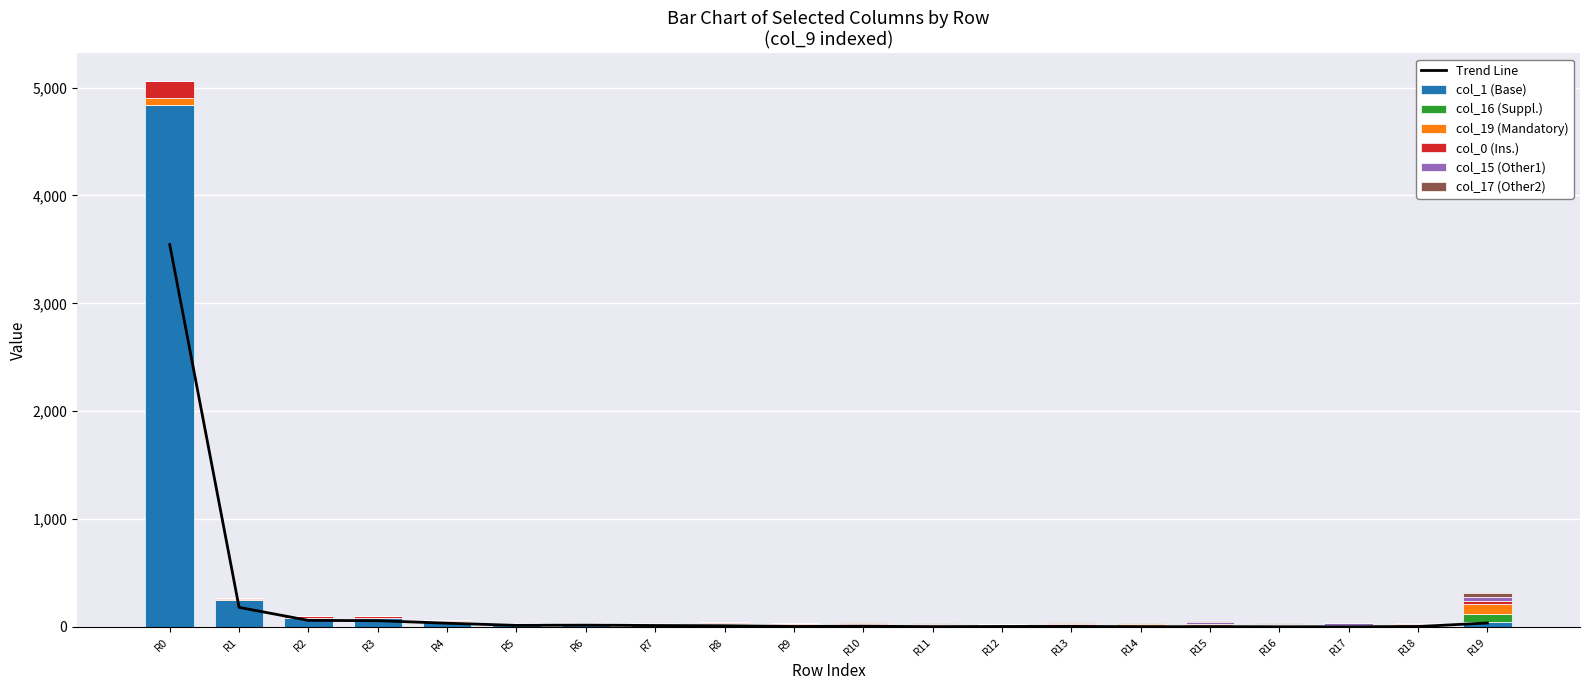

What is the greatest value displayed?

3544.8